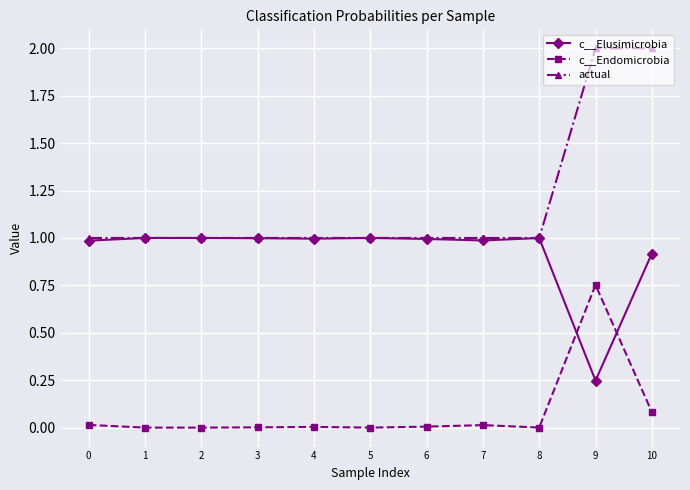

What is the value of the c__Elusimicrobia point at the 7th from the left?

1.0